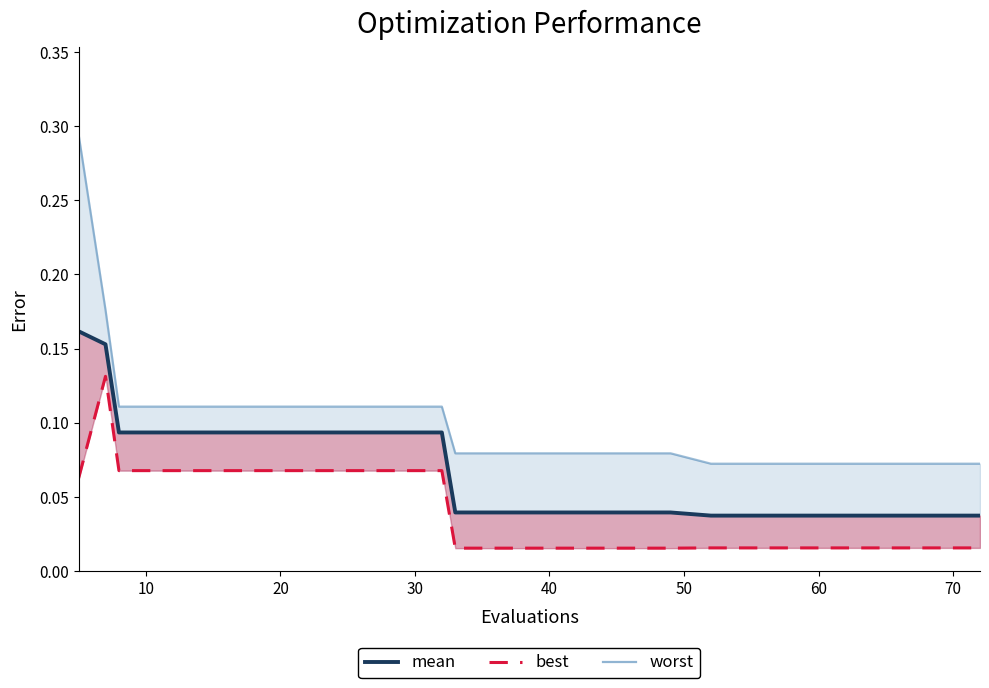

What is the label of the 7th point from the right?

13